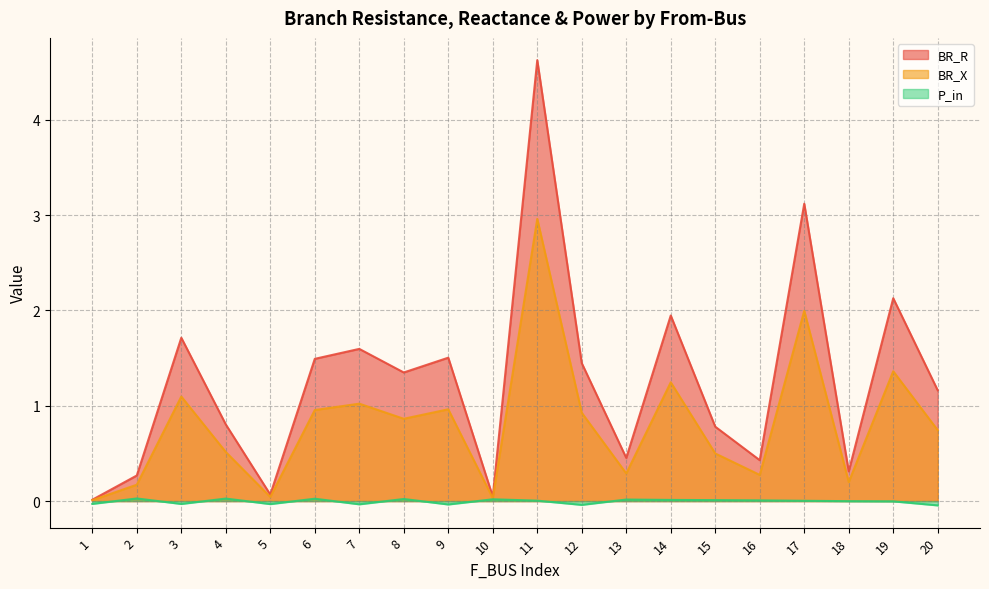

True or false: P_in and BR_X intersect in this chart.

False